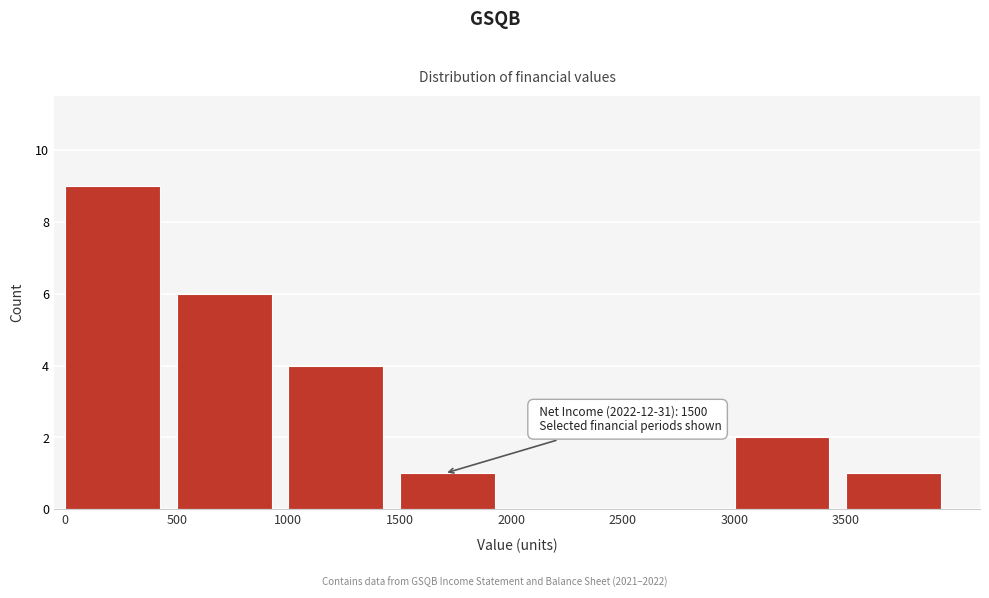

Which range on the x-axis has the tallest bar?

0 to 500